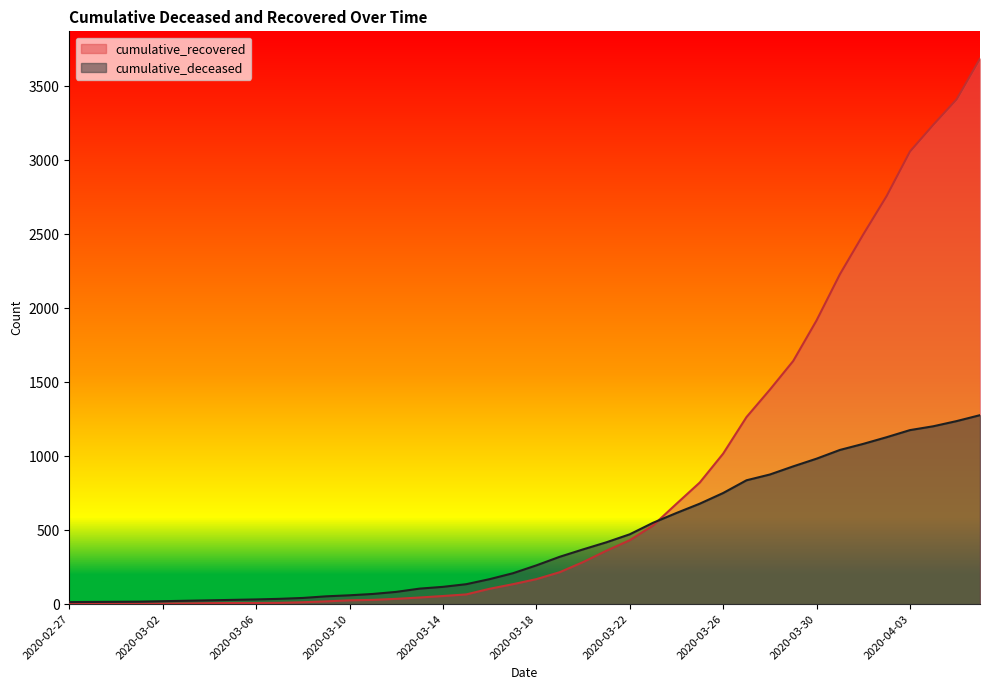

What are all the series names shown in the legend?

cumulative_recovered, cumulative_deceased